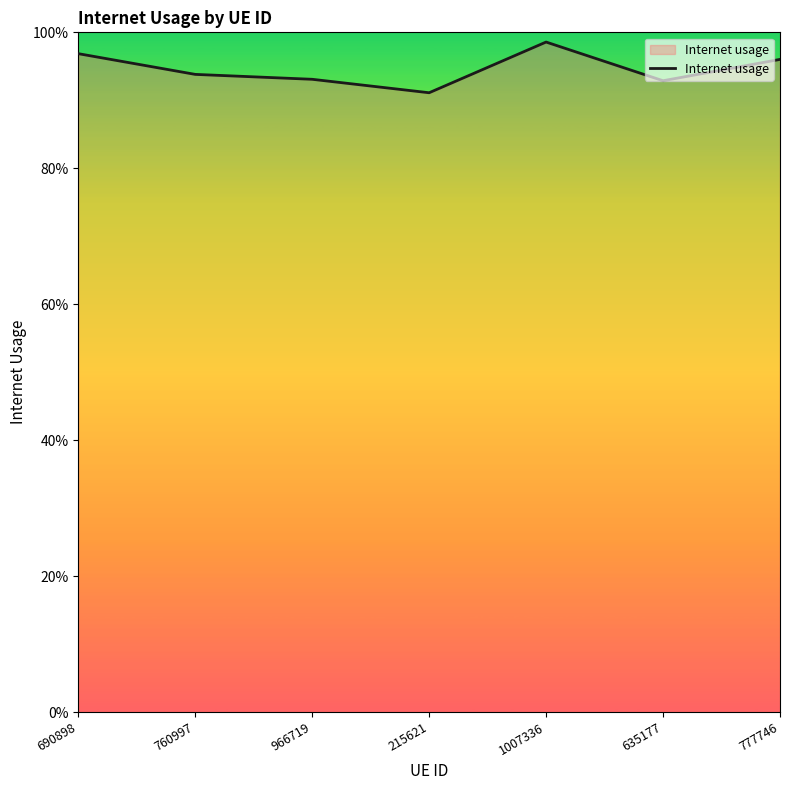

Which category has the lowest value across all series?

215621